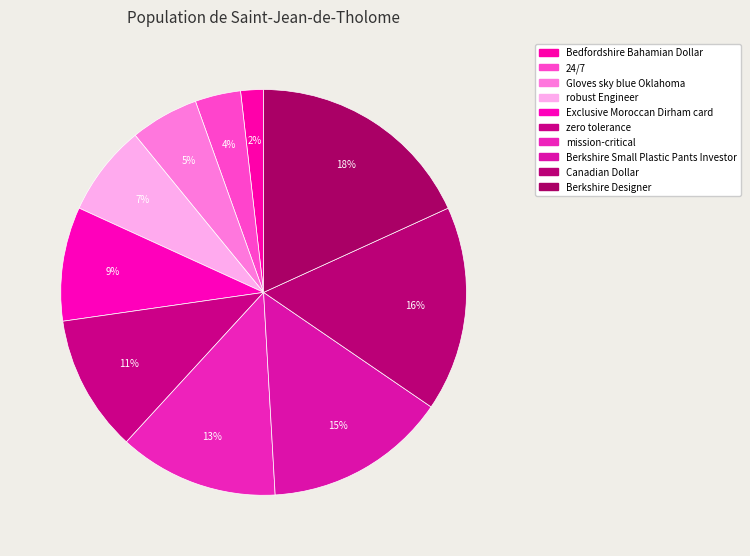

Which has a higher value, Berkshire Designer or Gloves sky blue Oklahoma?

Berkshire Designer